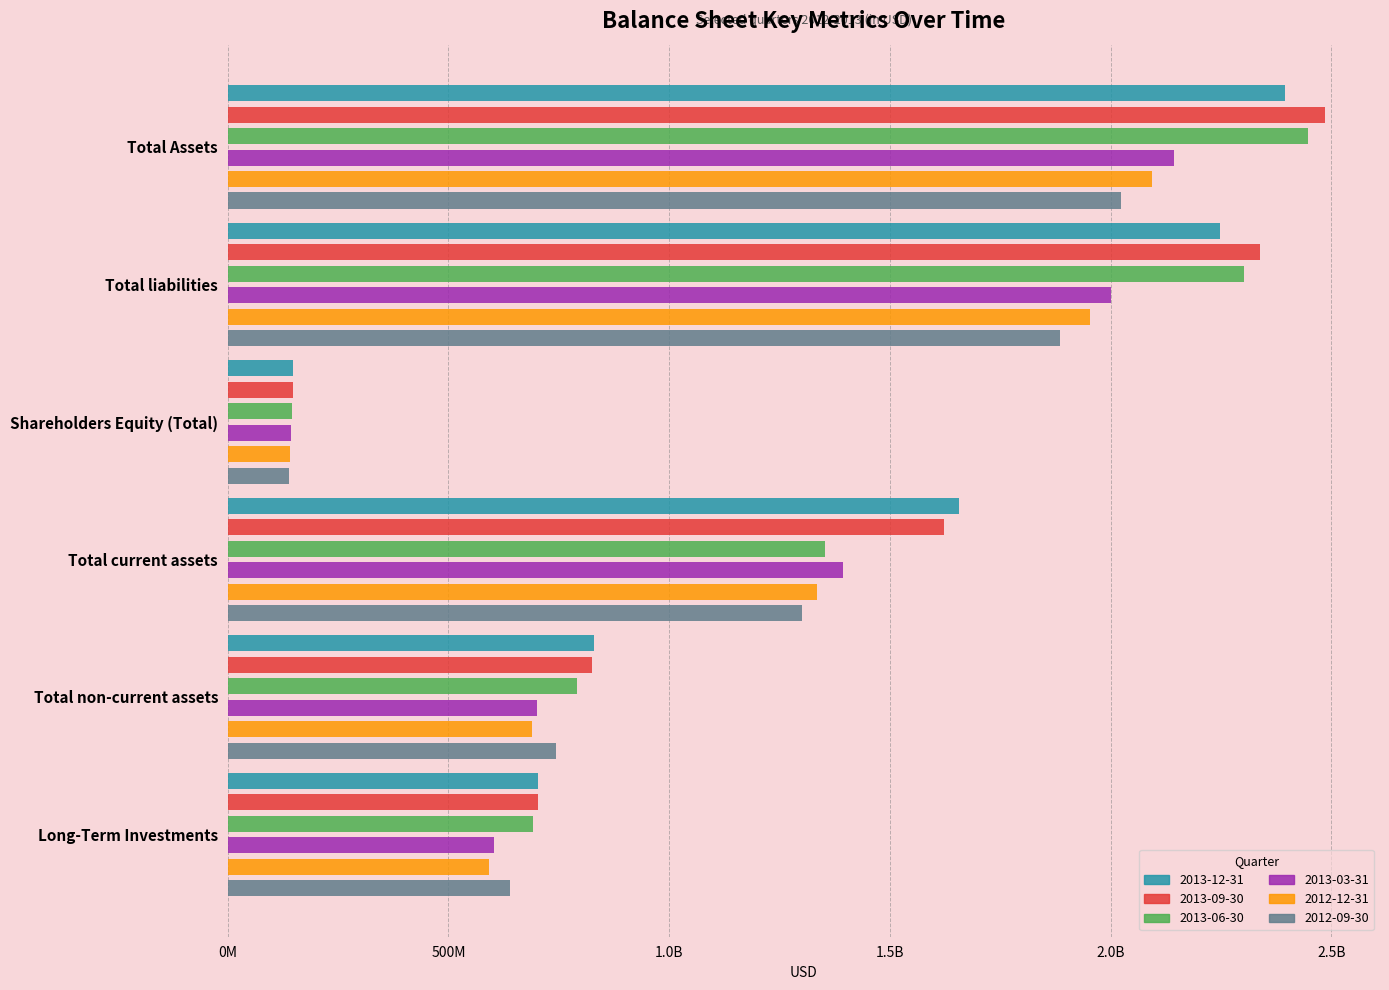

What is the highest value of the 2012-12-31 series?

2093730000